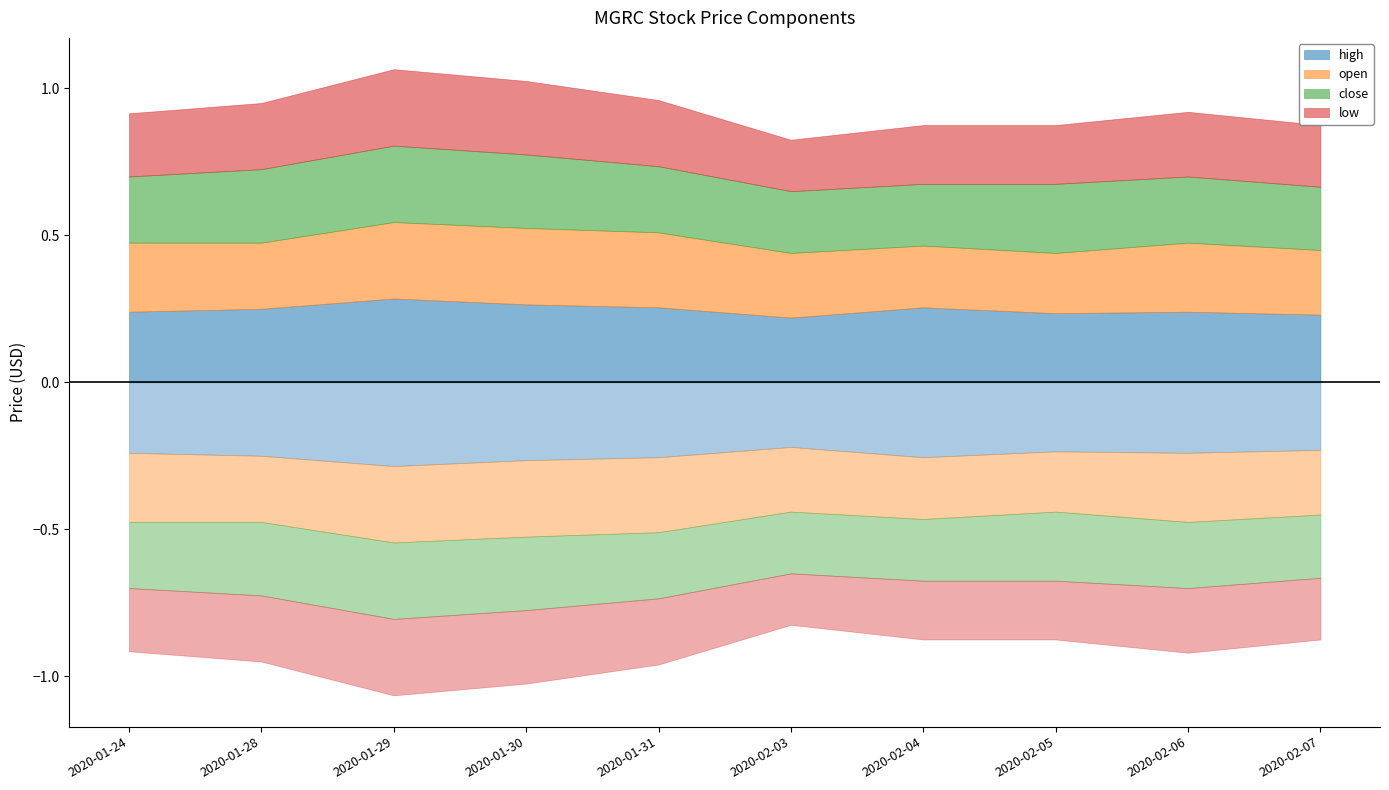

Which series has the largest range (max minus min)?

low